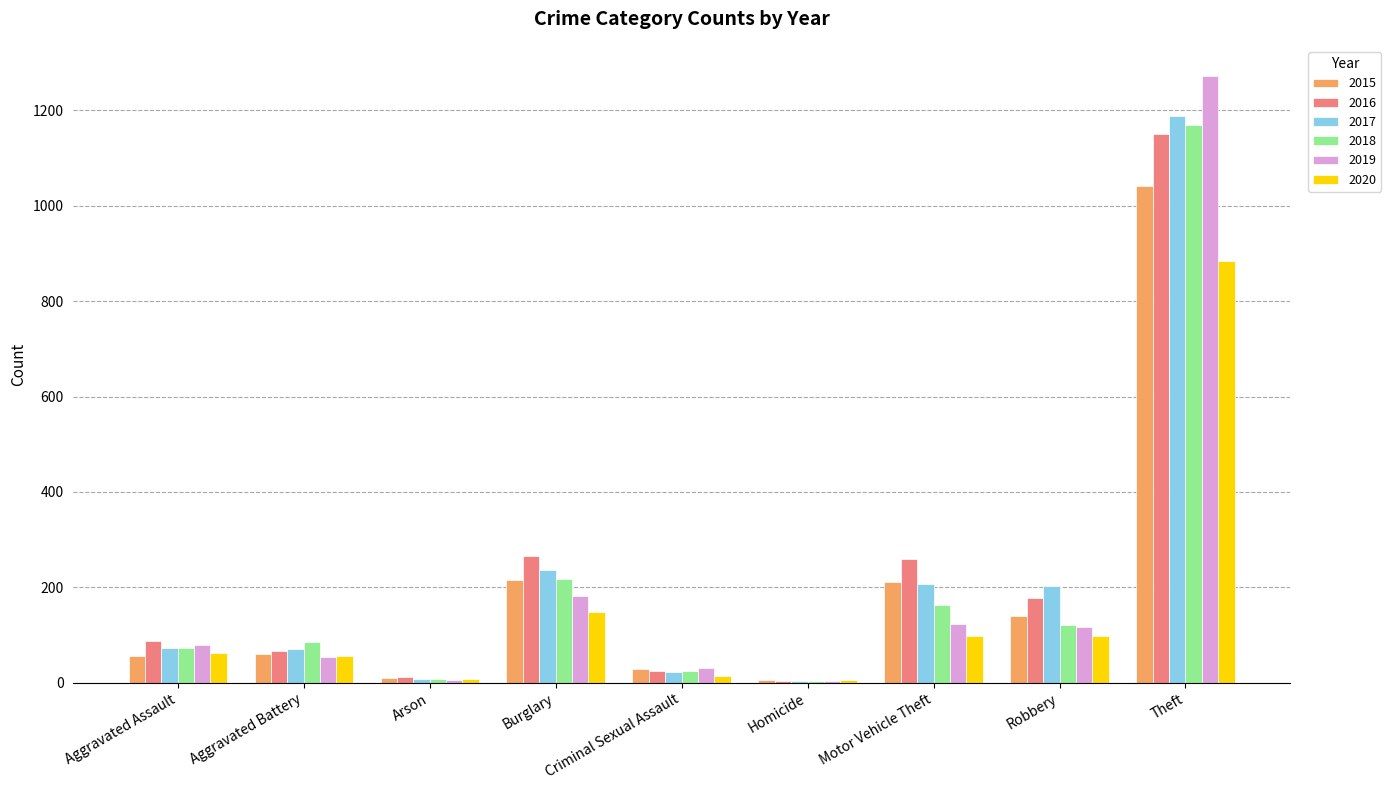

What value does the 2020 series have at Aggravated Battery?

57